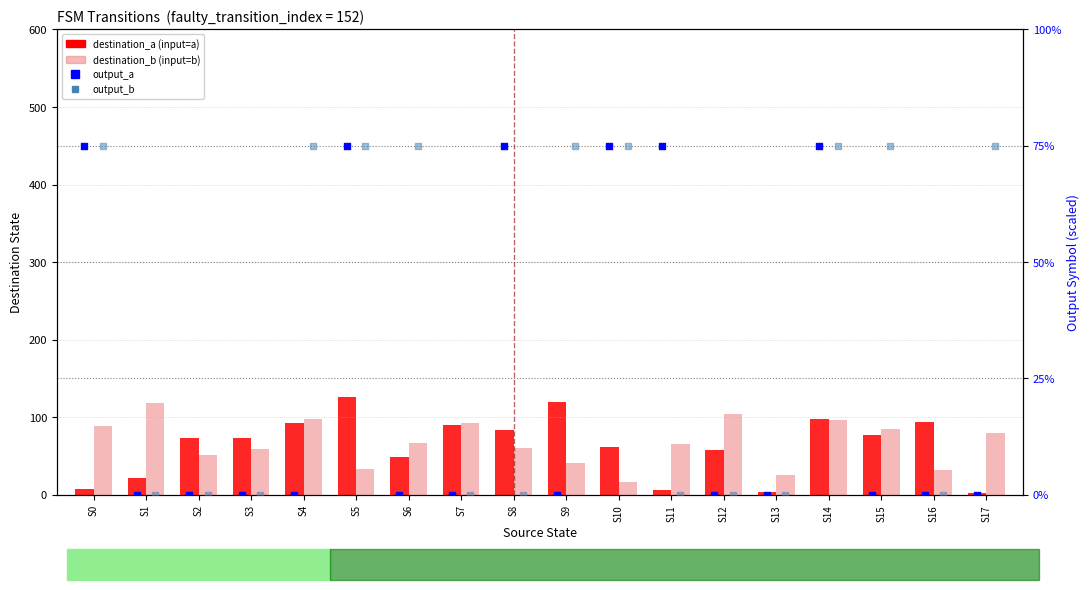

What is the total value across all series at S11?

147